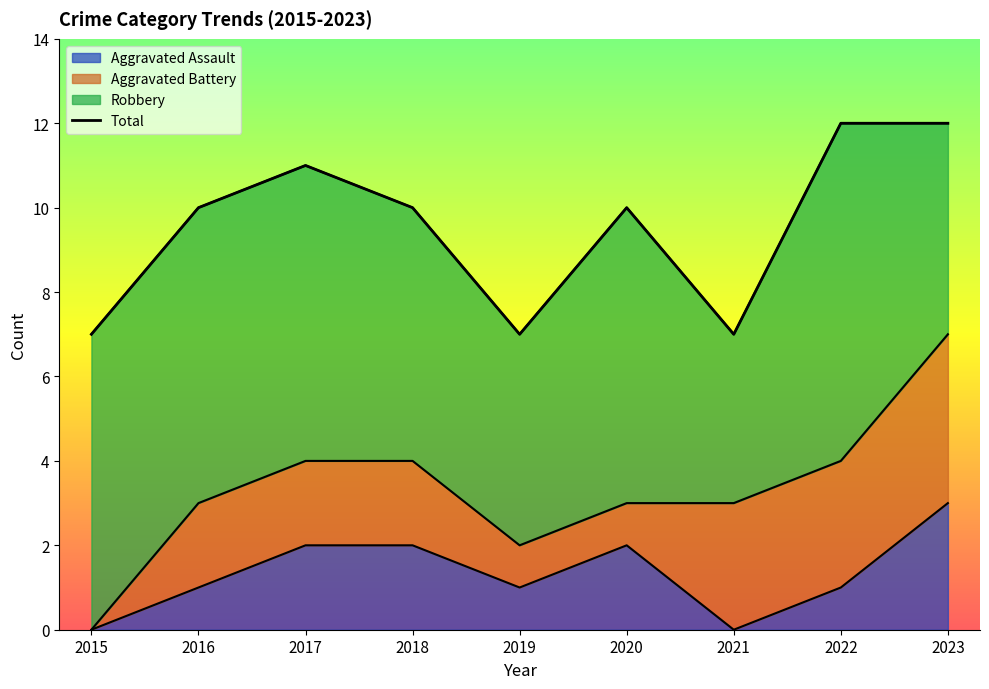

How many points are higher than both their immediate neighbors (excluding endpoints)?

2